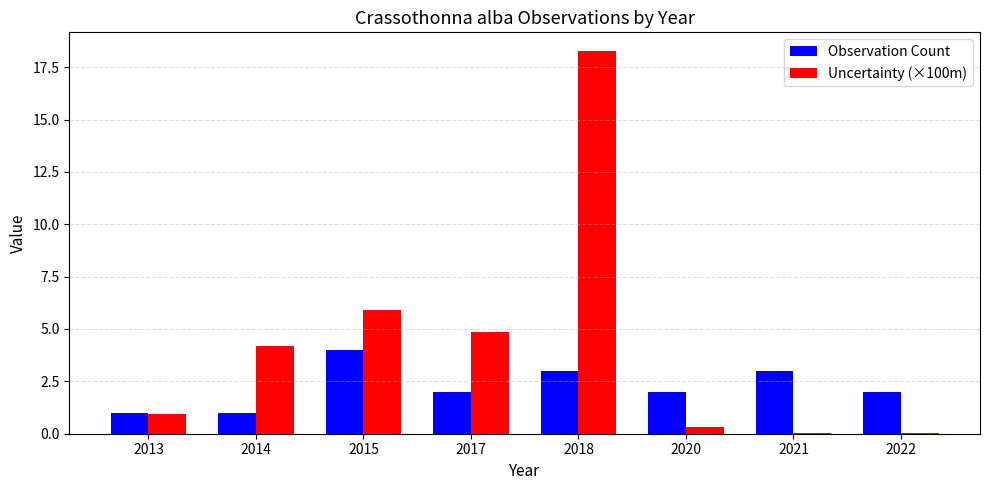

What is the highest value of the Observation Count series?

4.0